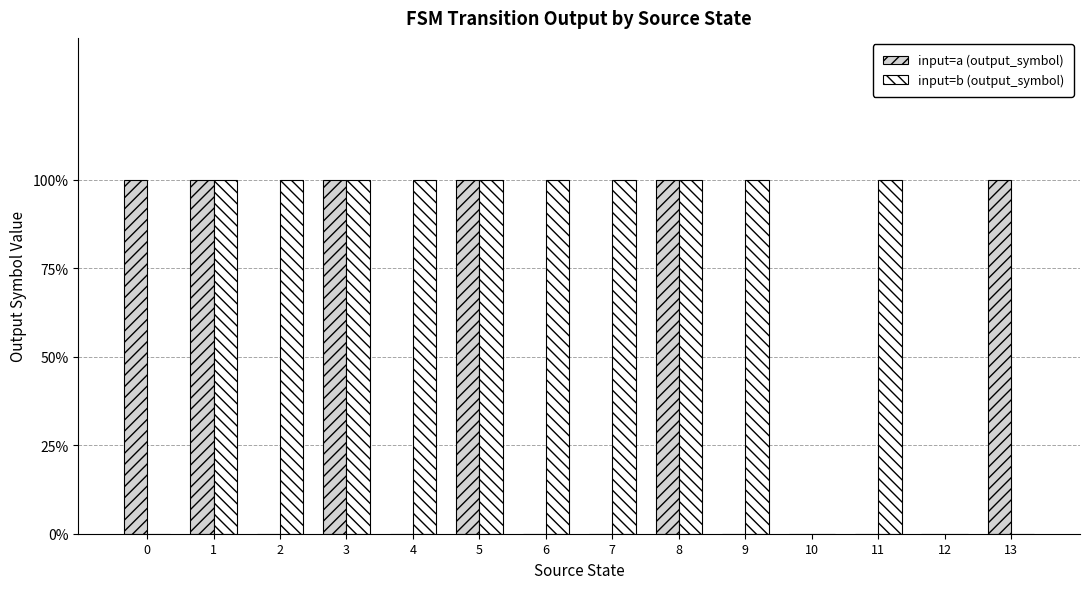

Which series has the largest range (max minus min)?

input=a (output_symbol)